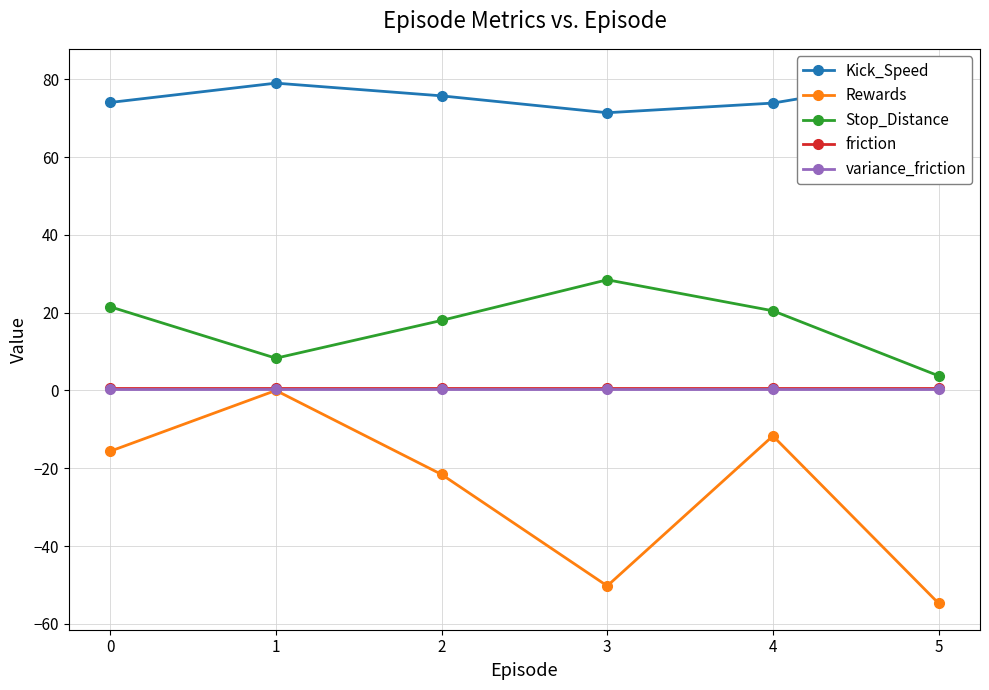

Is the value of Rewards at 5 greater than the value of Stop_Distance at 4?

No